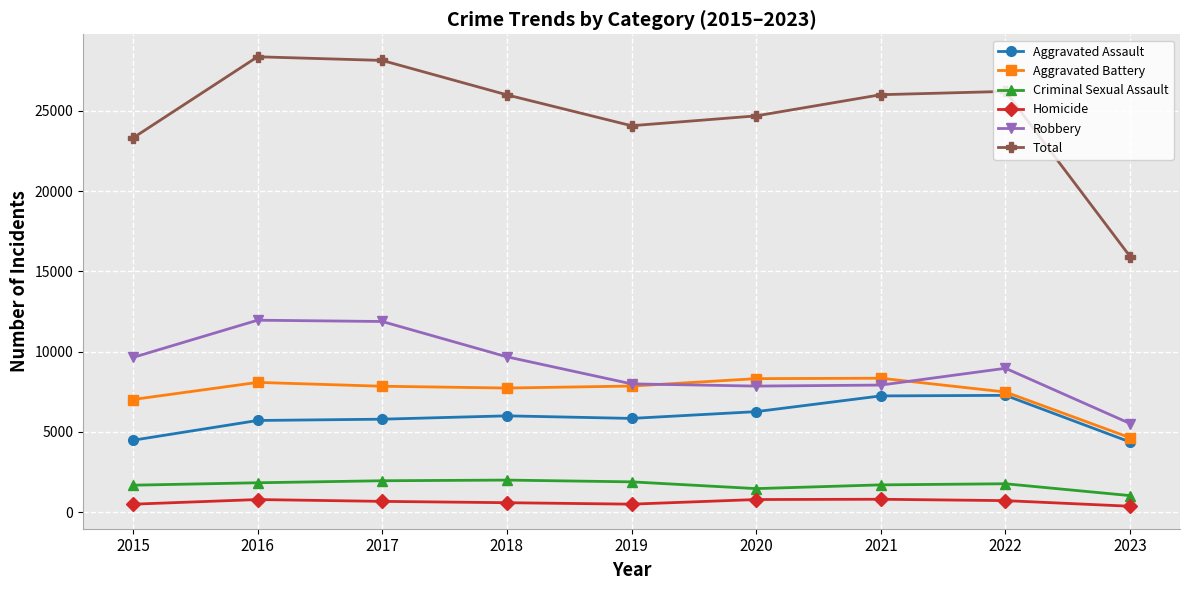

How many lines are shown in the chart?

6